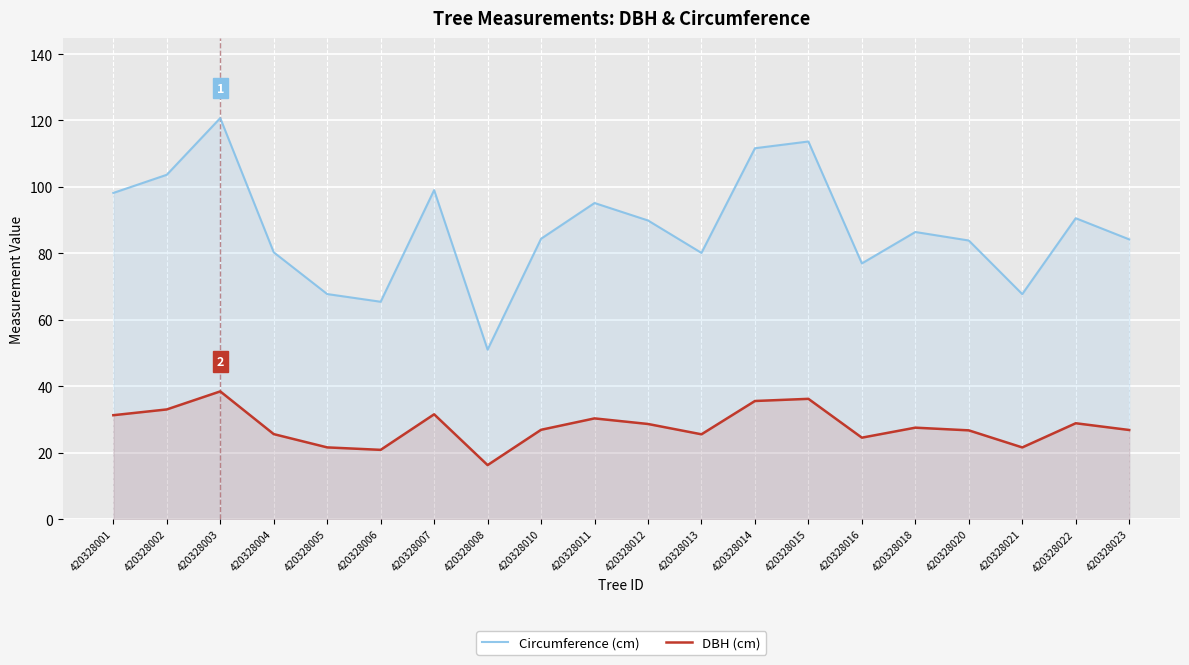

True or false: Circumference (cm) and DBH (cm) intersect in this chart.

False